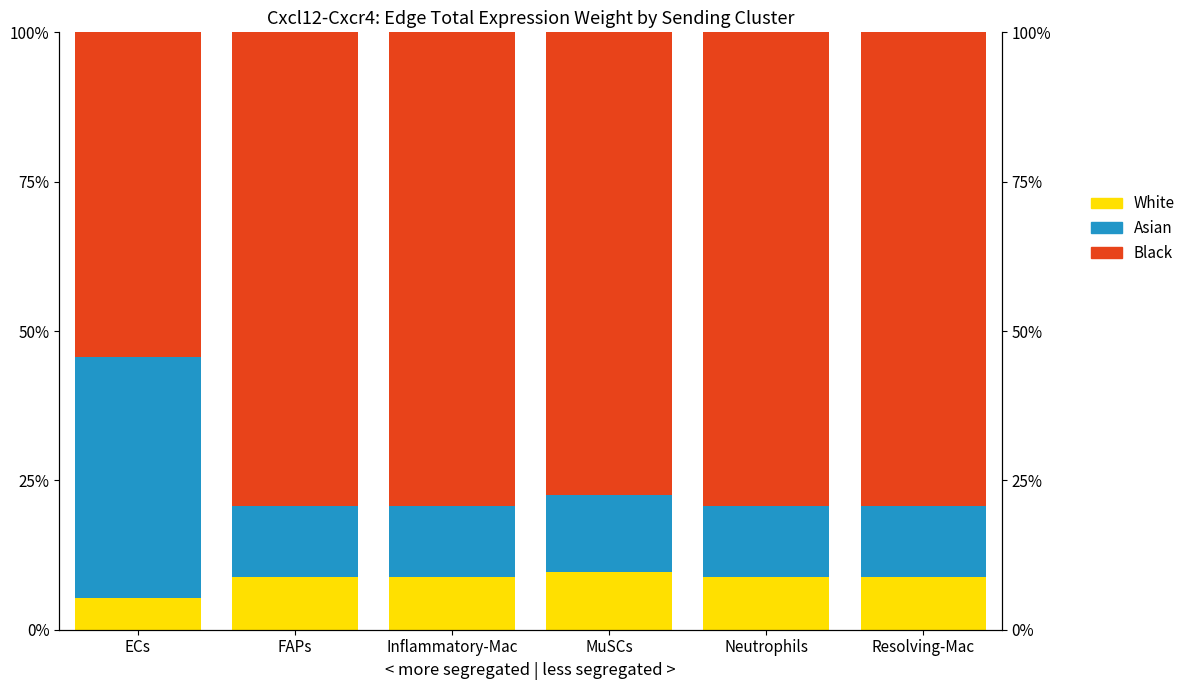

Count the number of data series in this chart.

3